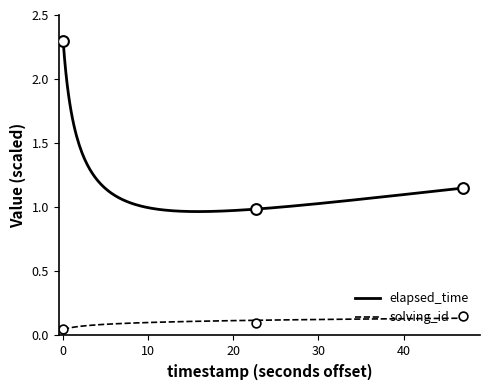

Which series has the largest Y range (max minus min)?

elapsed_time